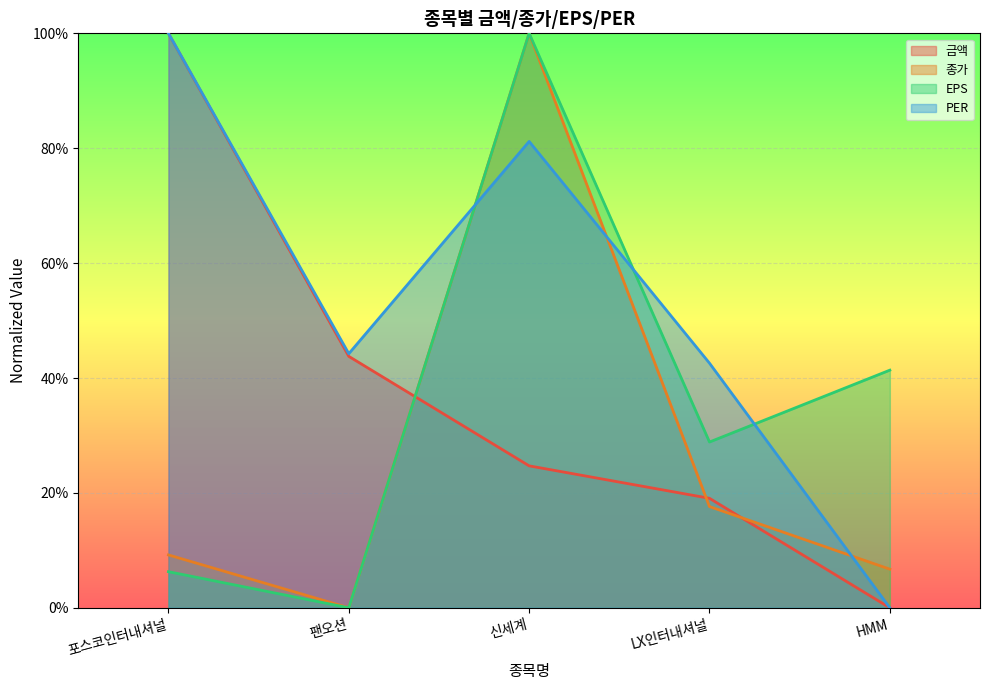

Read the PER value at 신세계.

0.8